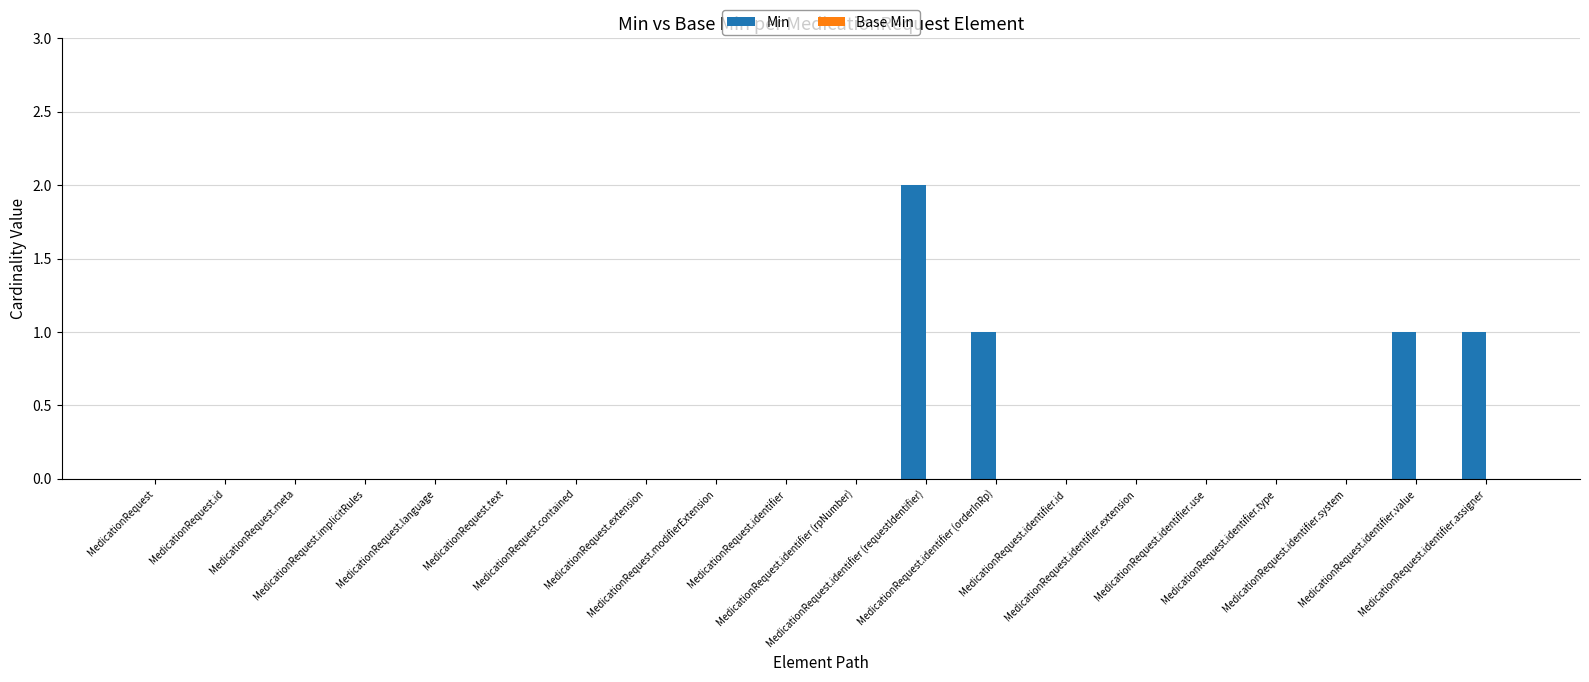

Are the bars horizontal?

No